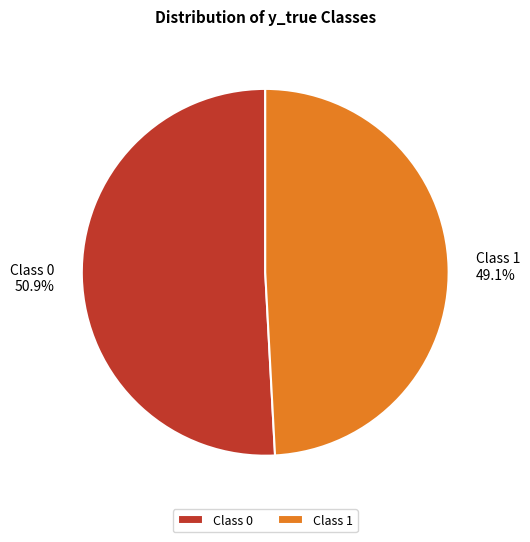

Rank the categories by value from highest to lowest.

Class 0, Class 1